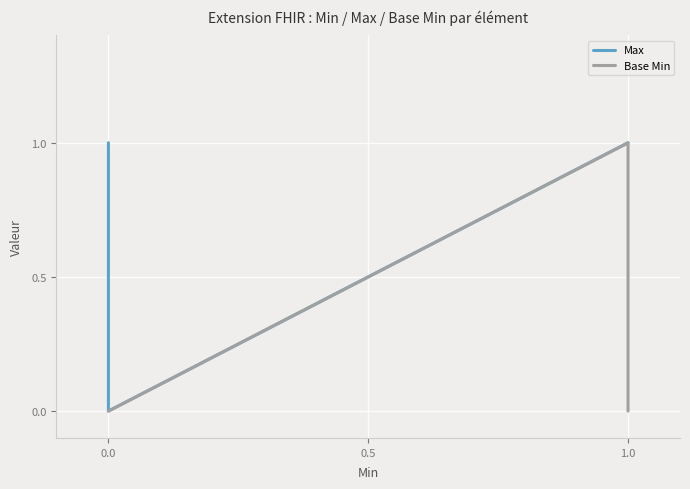

How many interior local peaks does the Base Min series have?

1